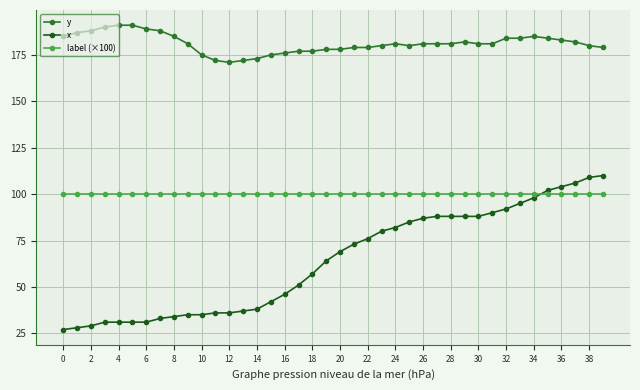

What is the difference between the maximum and minimum values in the x series?

83